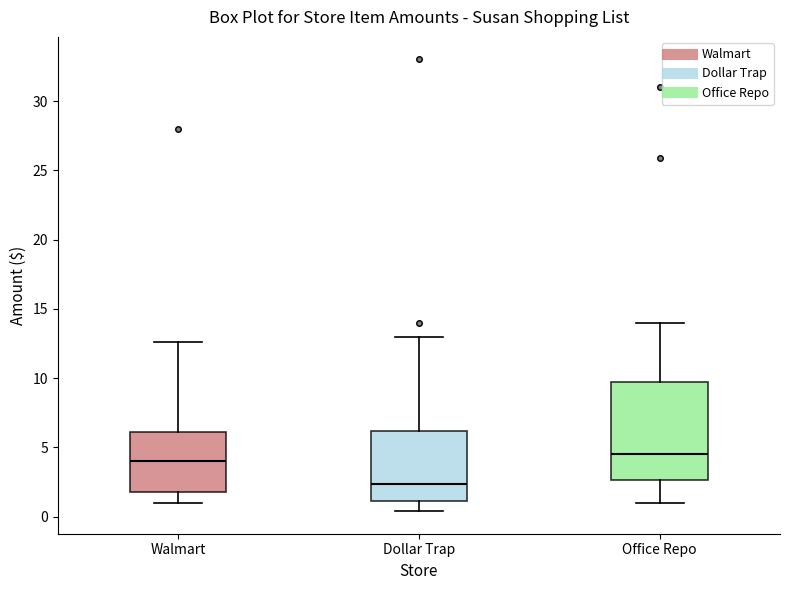

Comparing the boxes themselves (not the whiskers), which one is the tallest?

Office Repo